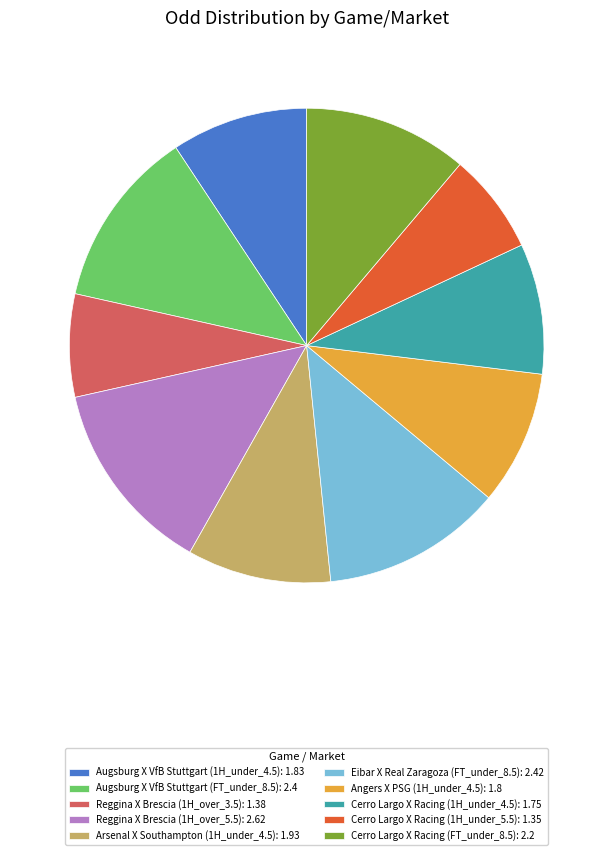

Do Cerro Largo X Racing (FT_under_8.5): 2.2 and Eibar X Real Zaragoza (FT_under_8.5): 2.42 together represent more than half of the pie?

No